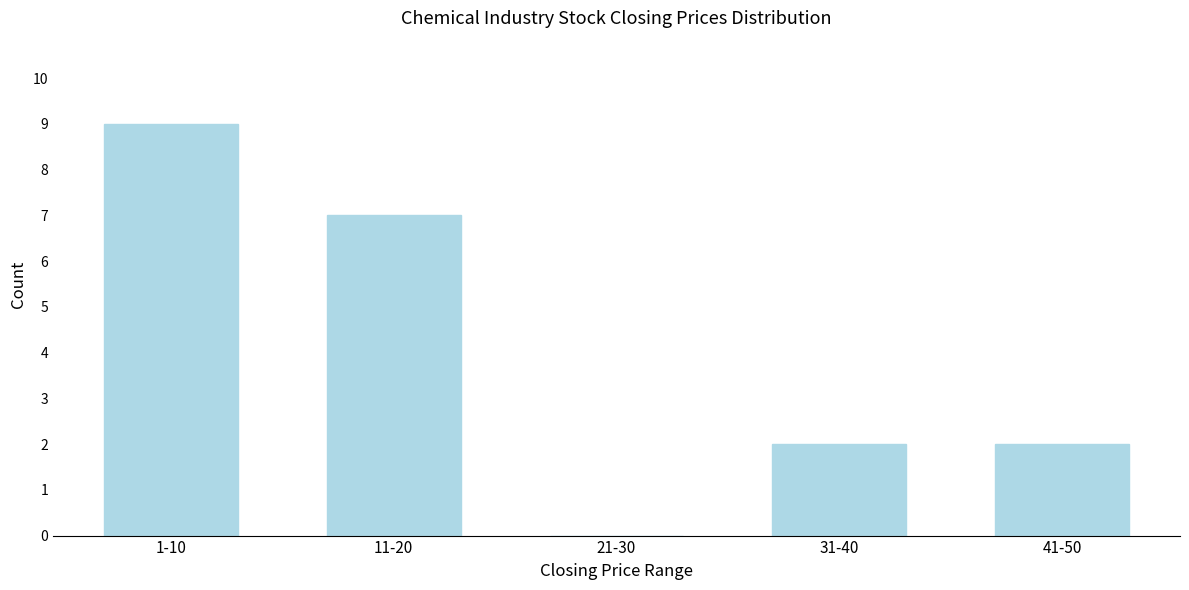

Reading right to left, what are all the values shown in this chart?

41-50=2	31-40=2	21-30=0	11-20=7	1-10=9